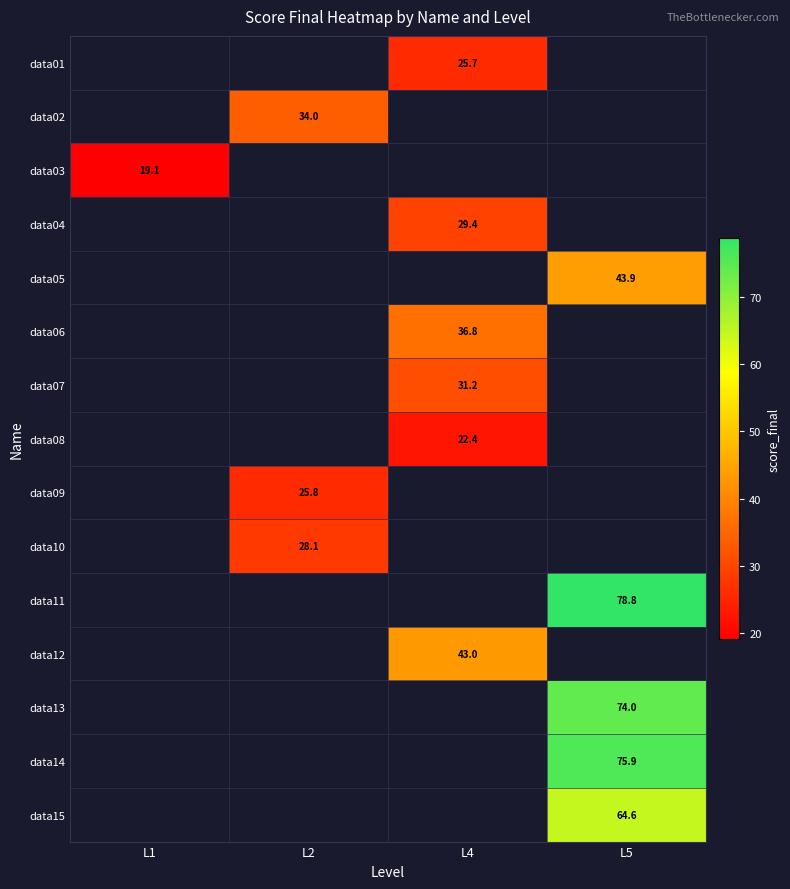

The data12 series shows 43.0 at L4. True or false?

True